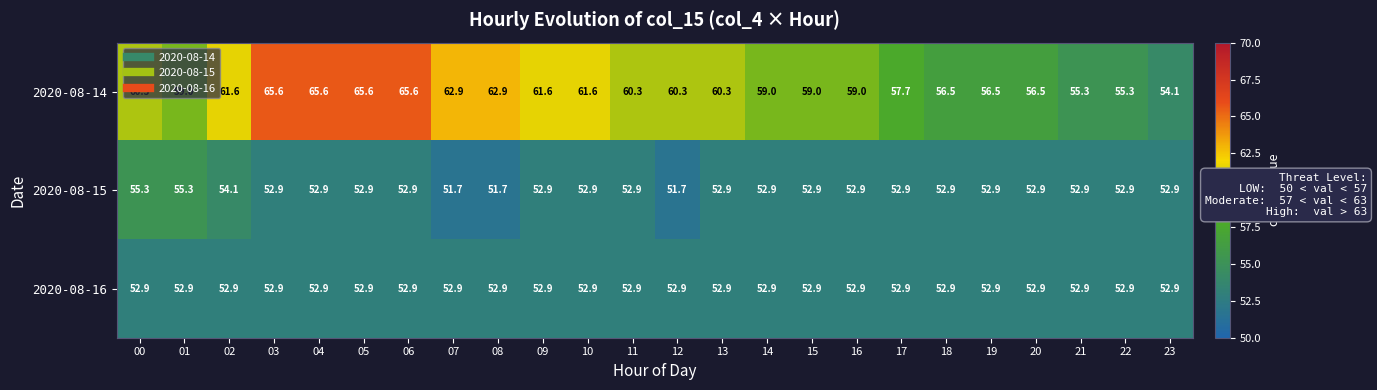

How many data points does each series have?

24